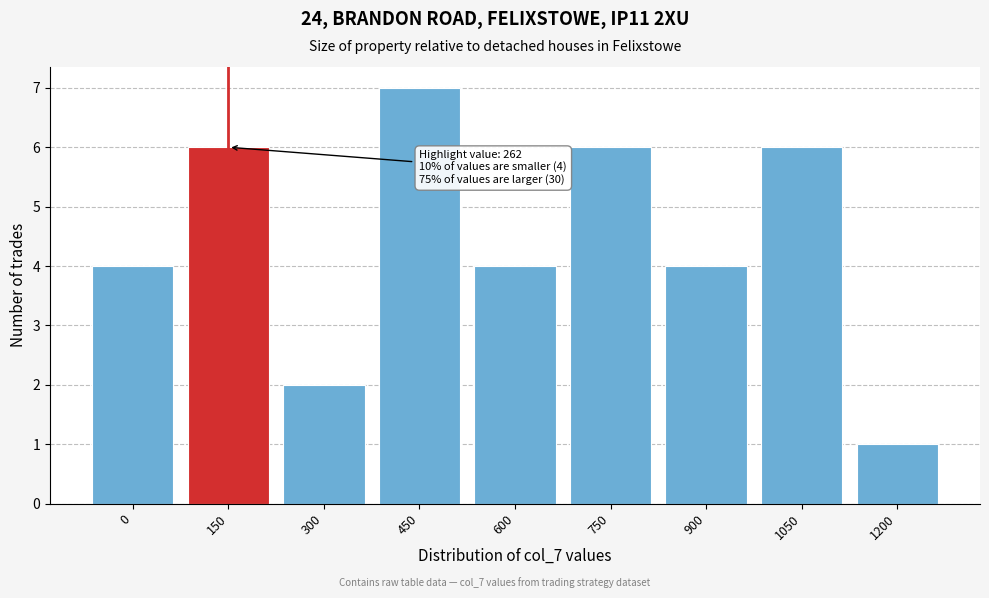

Reading left to right, list all the values displayed in this chart.

4	6	2	7	4	6	4	6	1